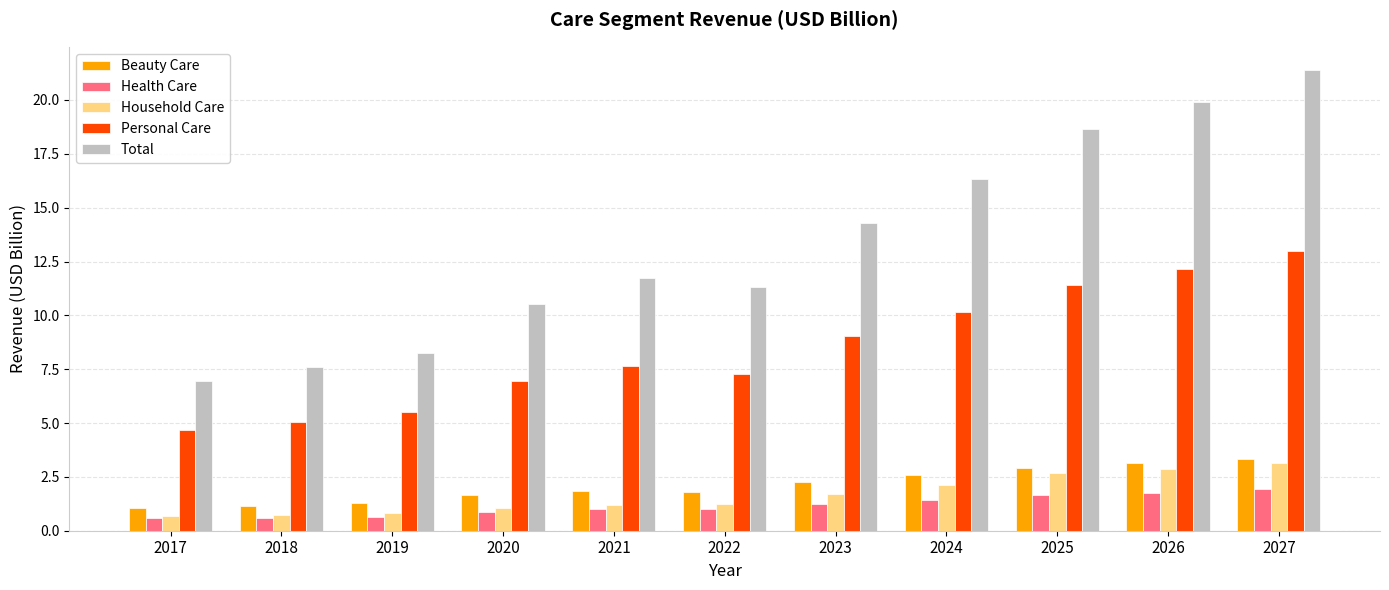

Which category has the highest value across all series?

2027